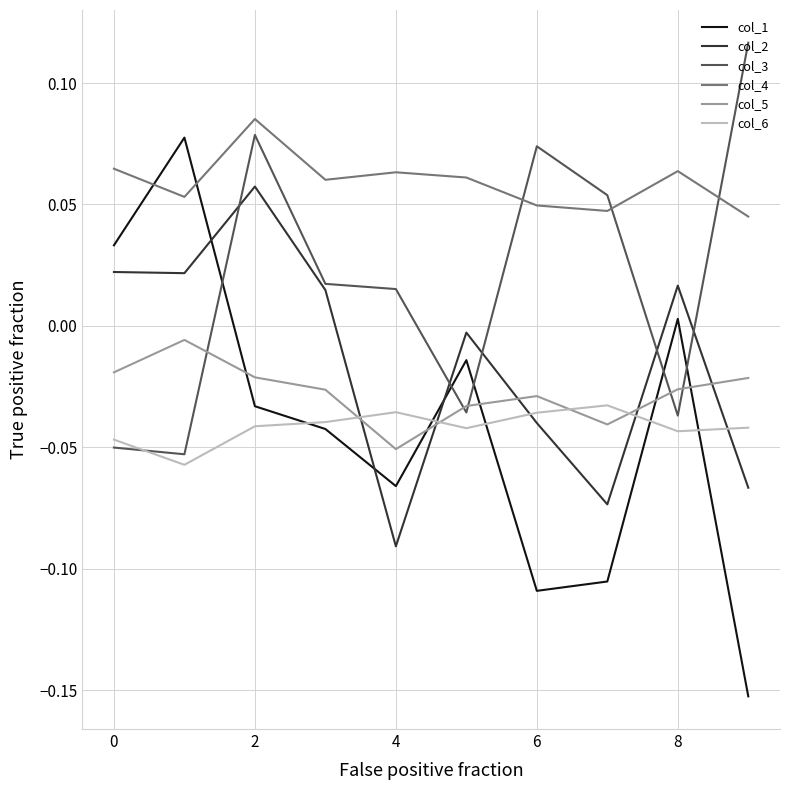

Which series has the largest total across all categories?

col_4